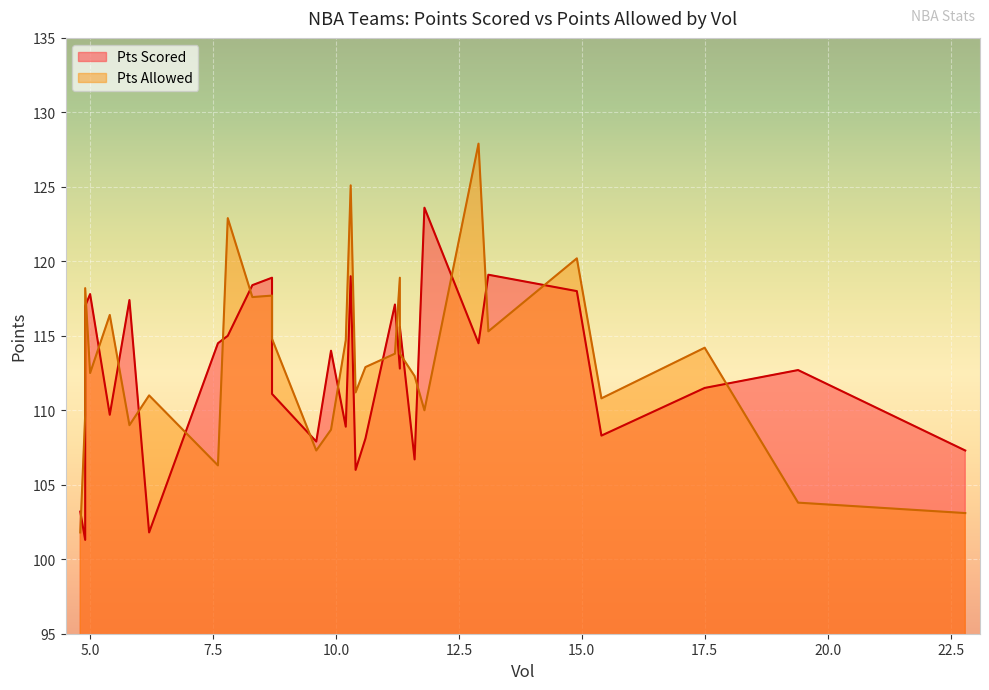

Rank the series by their maximum value, from lowest to highest.

Pts Scored, Pts Allowed